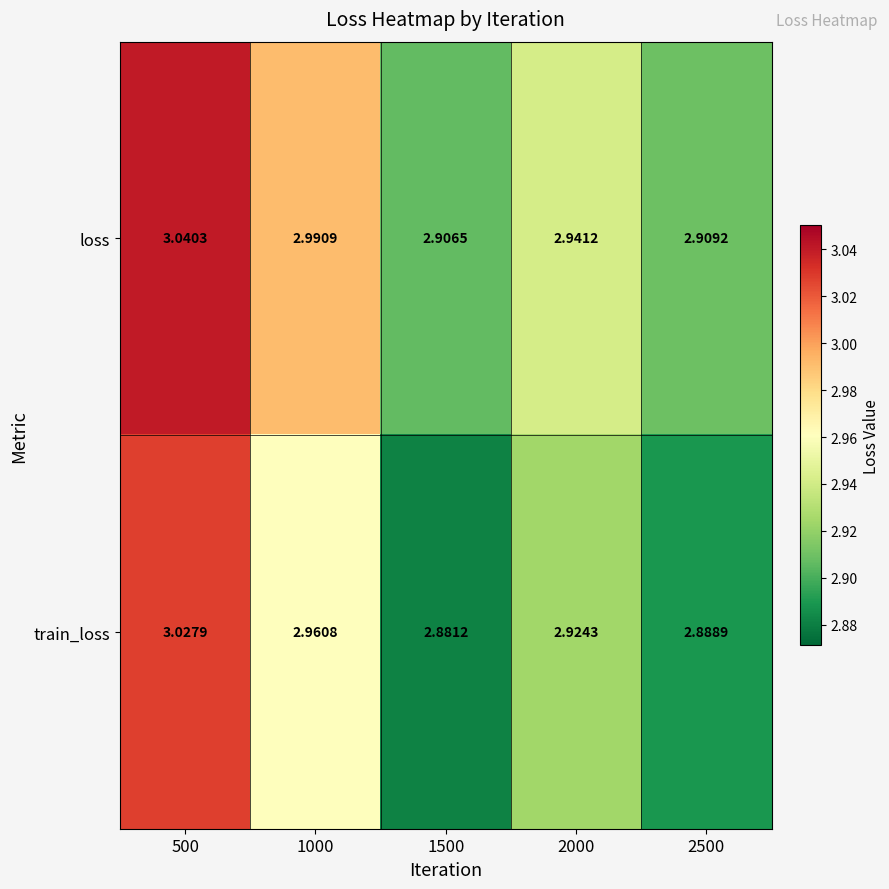

Which series has the largest total across all categories?

loss